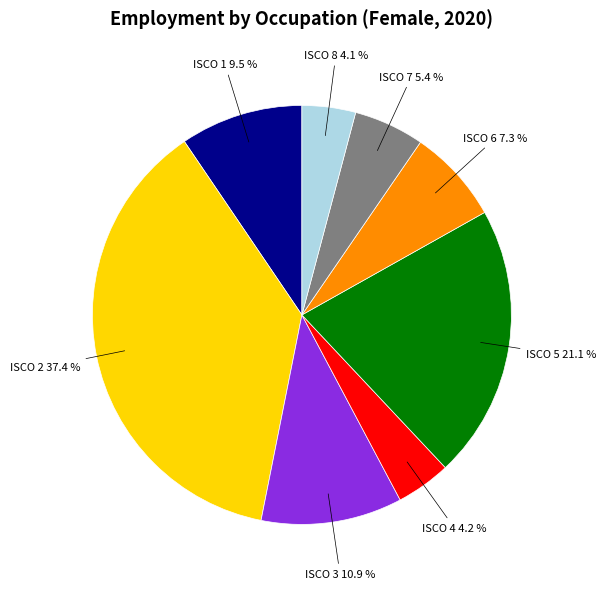

Is there any slice that represents more than half of the pie?

No